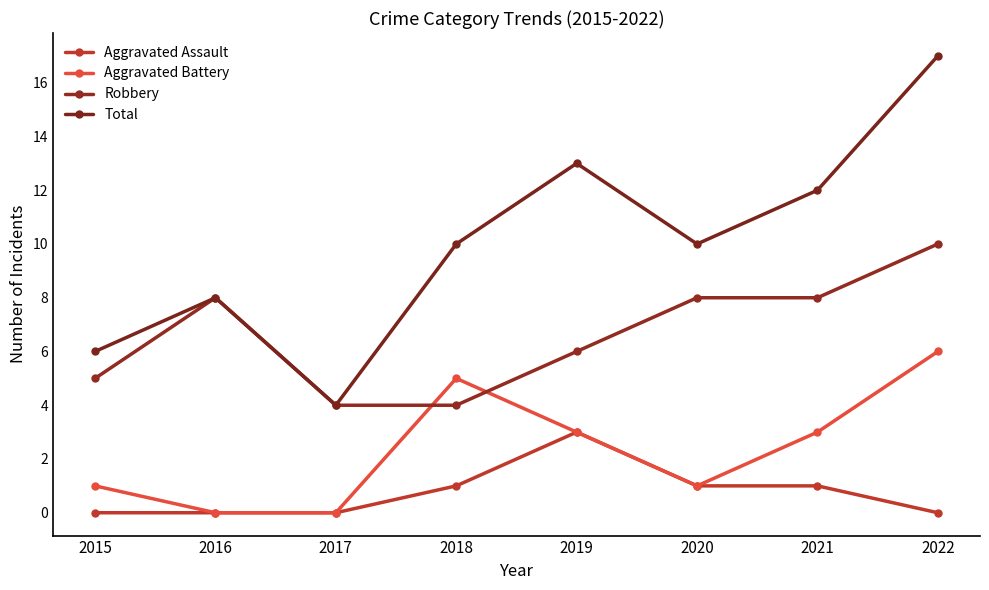

How many data points in Aggravated Battery are less than 3?

4